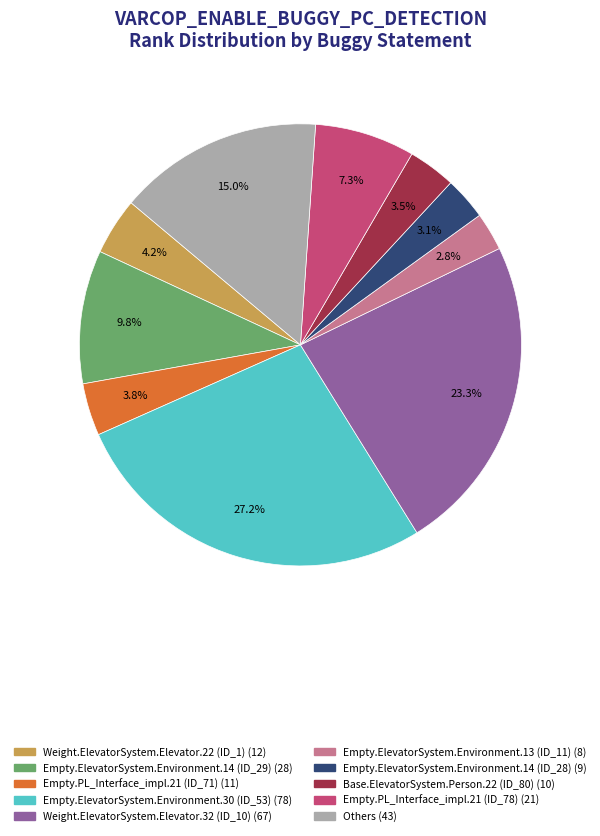

Is there any slice that represents more than half of the pie?

No